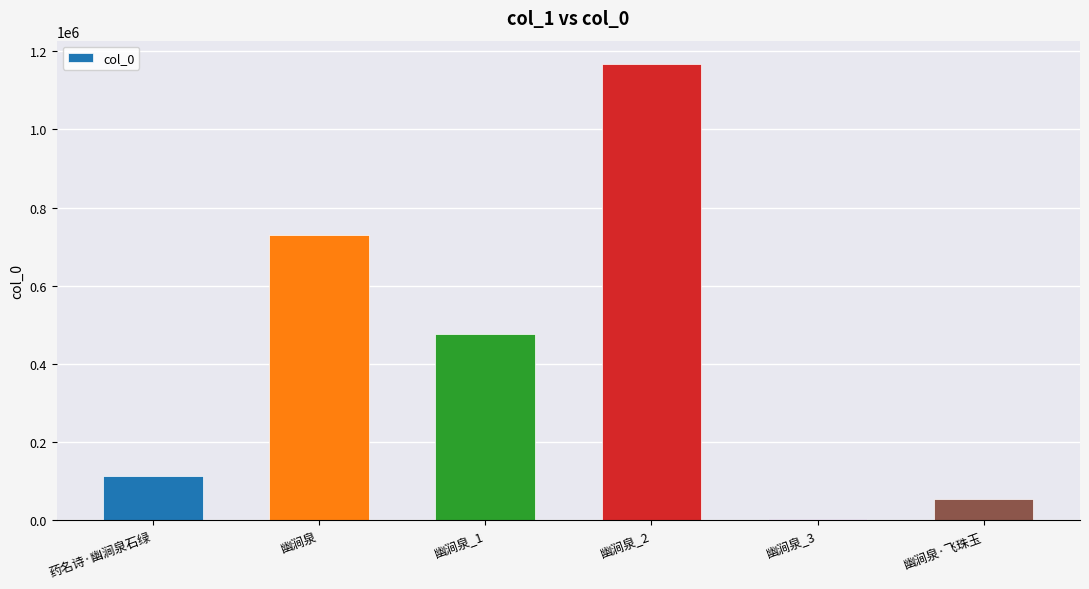

Reading left to right, extract all data points from this chart.

药名诗·幽涧泉石绿=113387	幽涧泉=730312	幽涧泉_1=475601	幽涧泉_2=1168417	幽涧泉_3=4811	幽涧泉·飞珠玉=55007